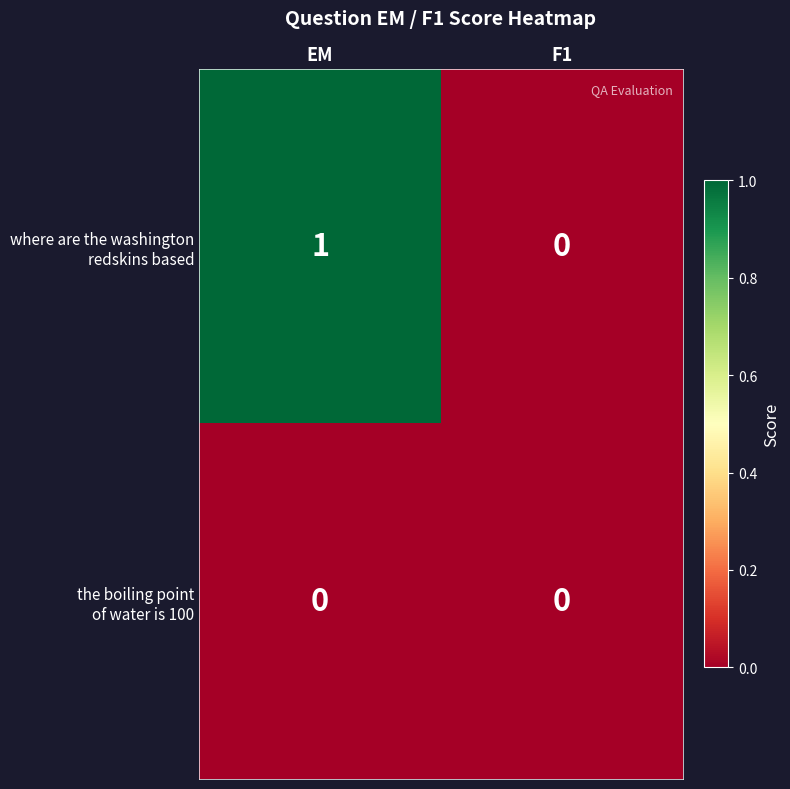

Which label corresponds to the largest value in the chart?

EM